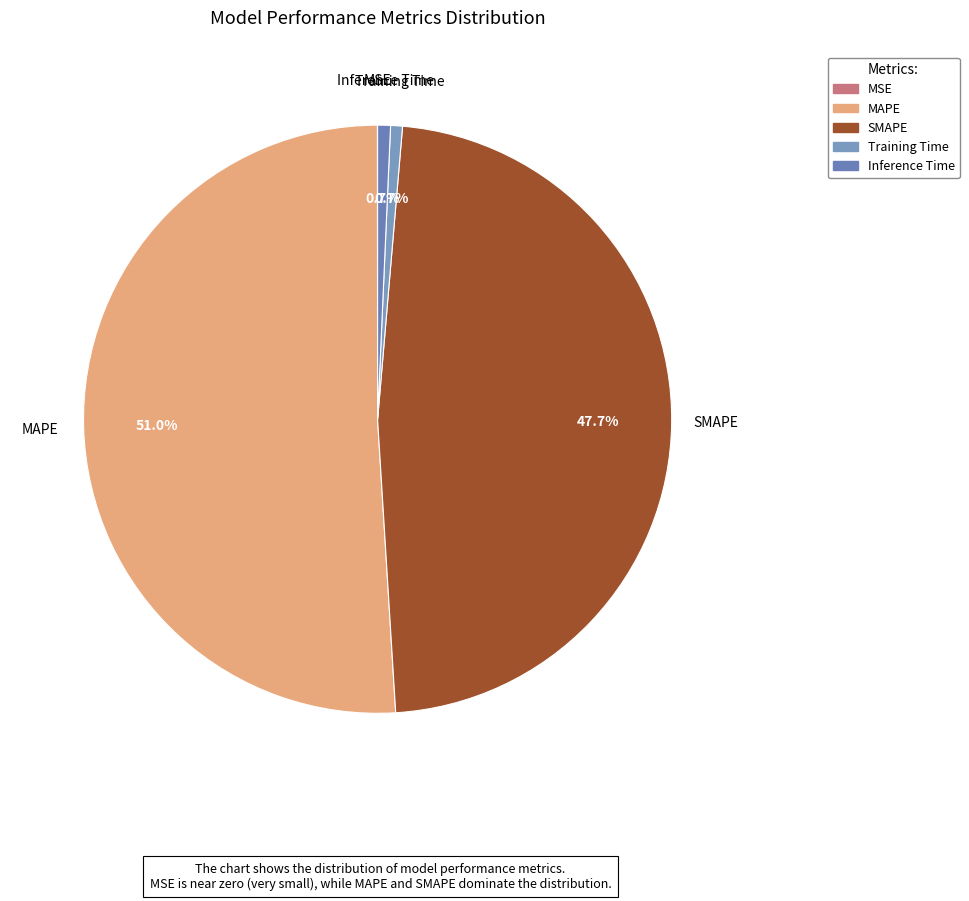

What percentage is the Training Time slice, to the nearest percent?

1%